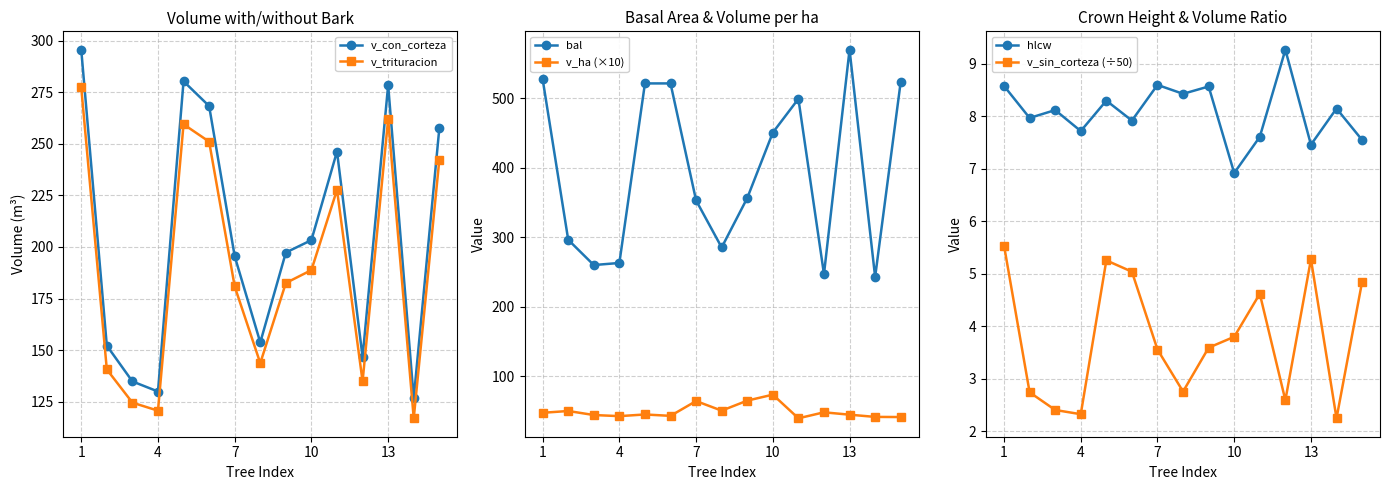

Reading right to left, list all the values displayed in this chart.

v_con_corteza: 257.5	126.5	278.6	146.6	246.3	203.3	197.3	153.7	195.5	268.4	280.4	129.9	134.8	152.1	295.7
v_trituracion: 242.2	116.9	262.1	134.8	227.8	188.8	182.5	143.6	180.8	251.1	259.6	120.6	124.5	140.6	277.4
bal: 523.5	242.9	569.7	247.0	499.1	450.6	356.4	285.4	353.0	521.3	521.3	263.1	260.1	296.4	527.4
v_ha (×10): 41.5	41.7	44.9	48.3	39.7	73.7	65.1	50.7	64.5	43.2	45.2	42.8	44.4	50.2	47.6
hlcw: 7.5	8.2	7.5	9.3	7.6	6.9	8.6	8.4	8.6	7.9	8.3	7.7	8.1	8.0	8.6
v_sin_corteza (÷50): 4.8	2.2	5.3	2.6	4.6	3.8	3.6	2.8	3.6	5.0	5.3	2.3	2.4	2.7	5.5